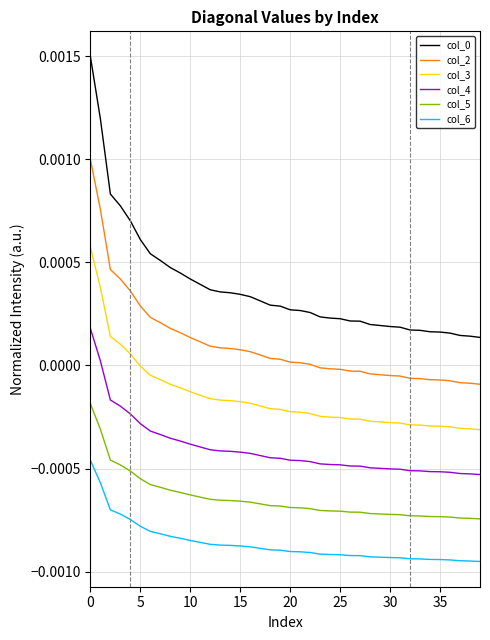

True or false: col_0 and col_2 intersect in this chart.

False